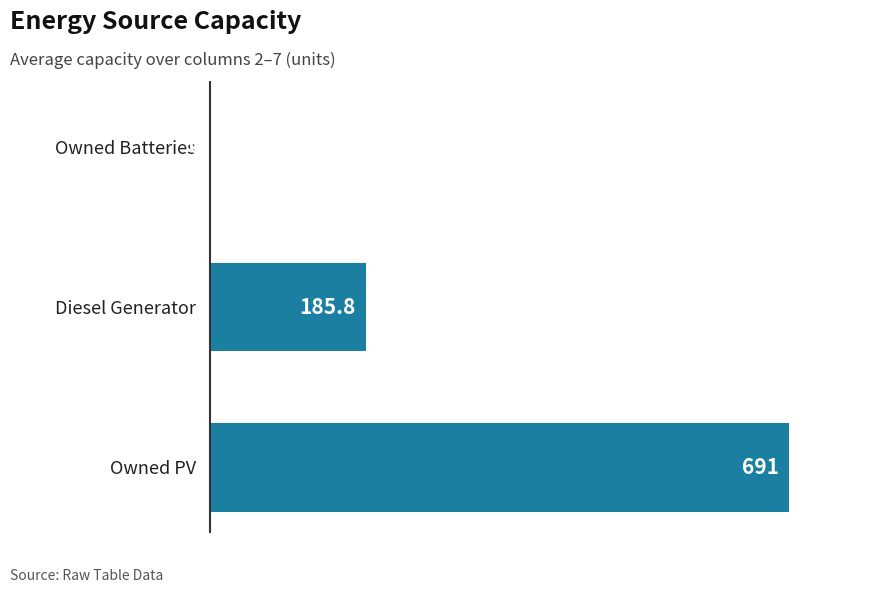

Is it true that the value at Diesel Generator is 45.0?

False